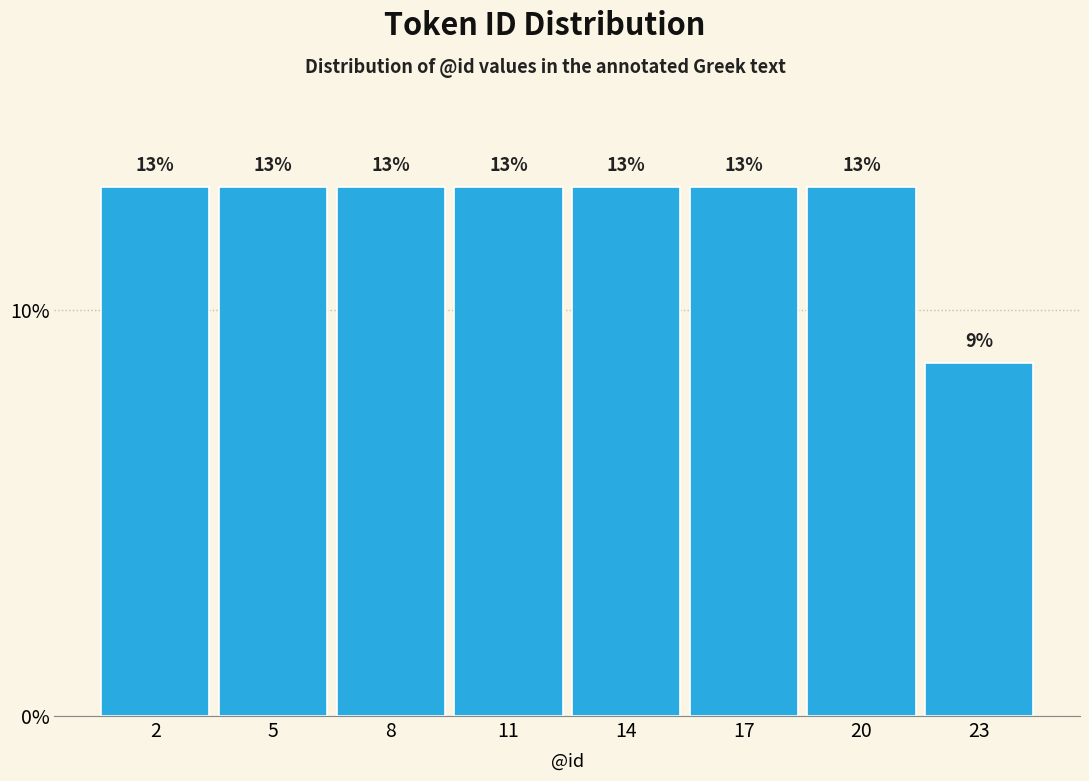

What is the value of the 2nd bar from the left?

13.0